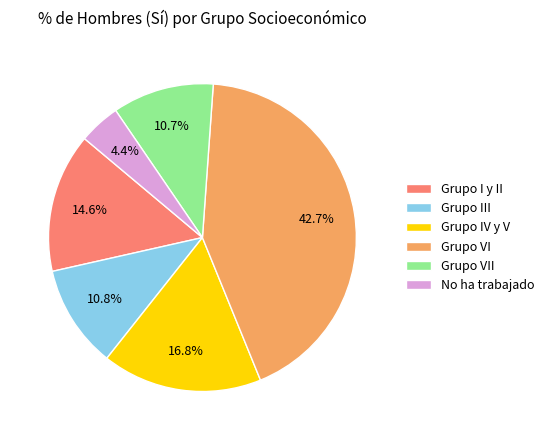

True or false: Grupo III accounts for 23% of the total.

False